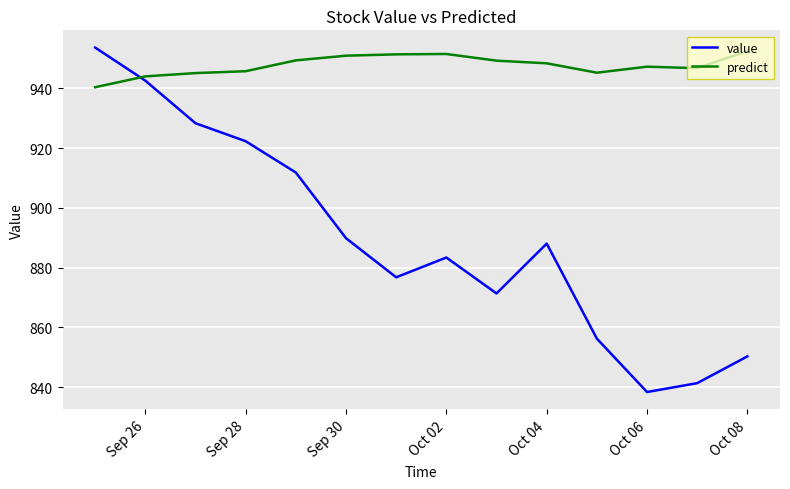

How many distinct data groups are displayed?

2